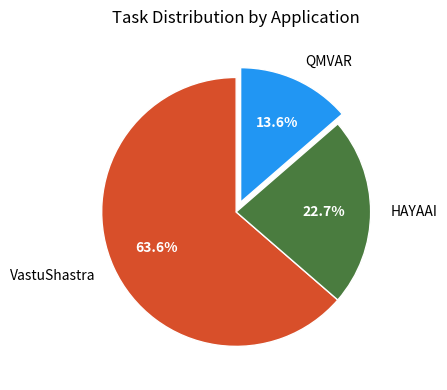

The HAYAAI slice represents 23% of the pie. True or false?

True